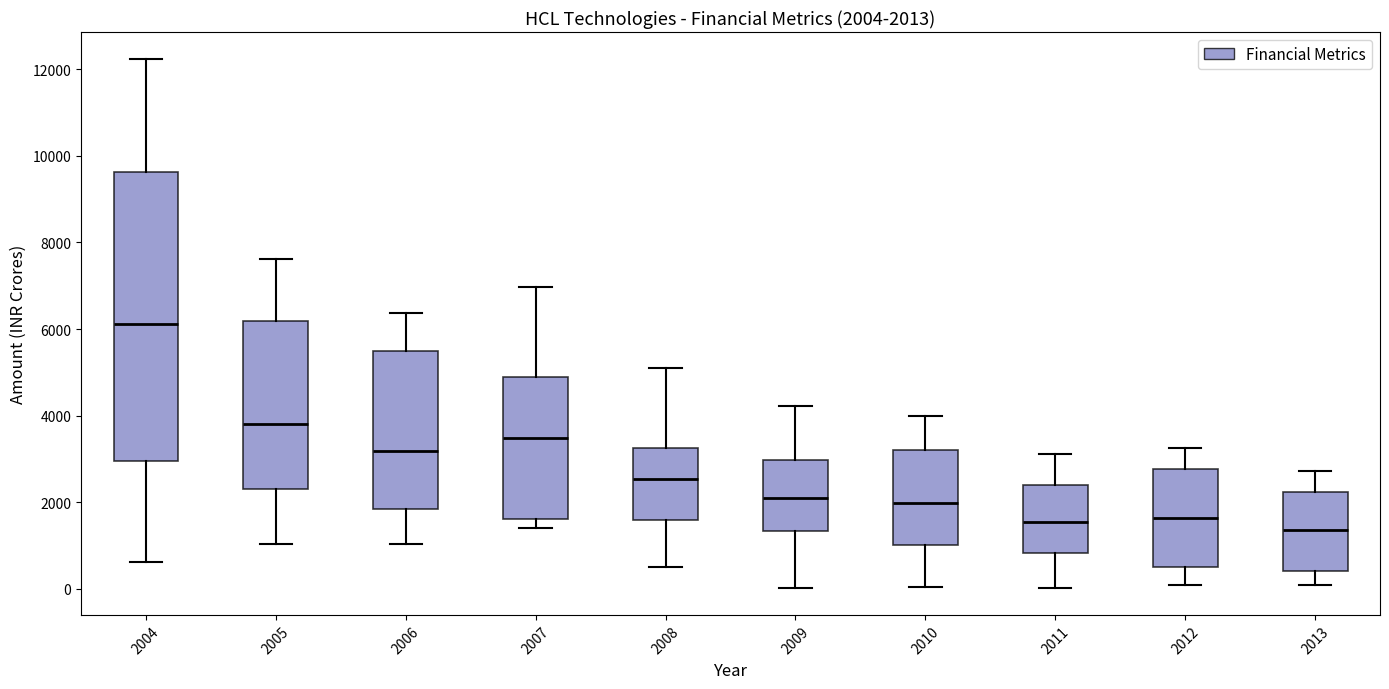

Which box's median line is the highest?

2004